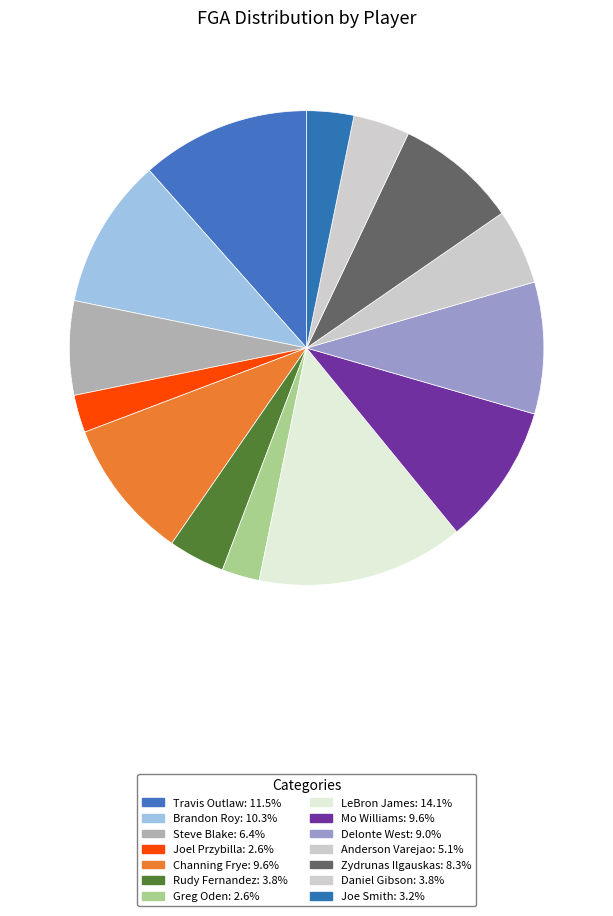

To the nearest percent, what percentage of the pie is Daniel Gibson?

4%